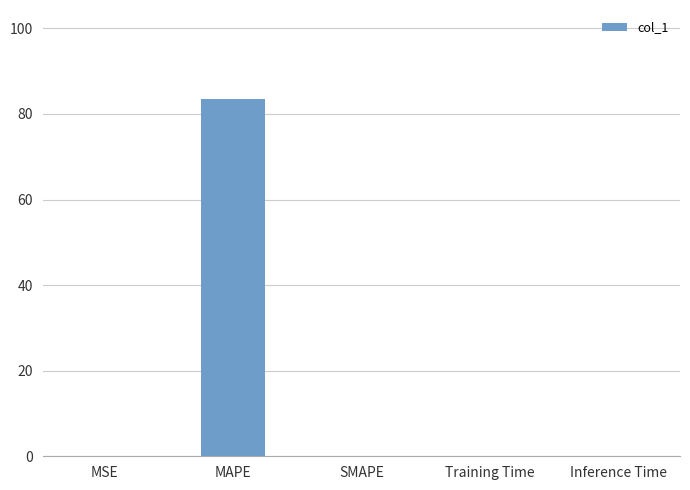

Between MAPE and Inference Time, which is larger?

MAPE